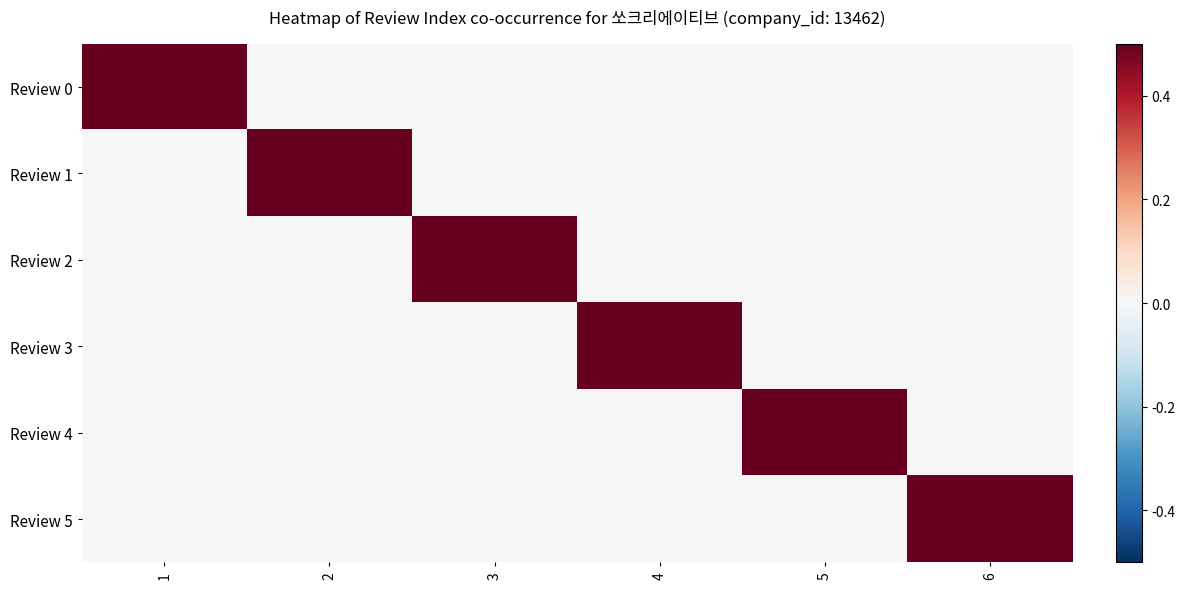

At which category does the chart reach its minimum across all series?

2